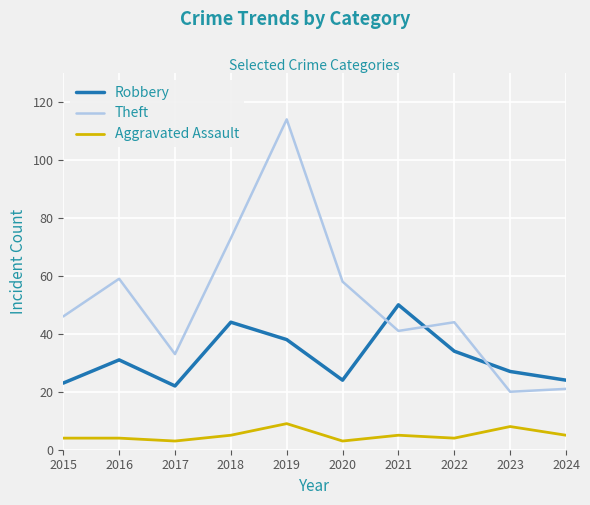

How many distinct data groups are displayed?

3